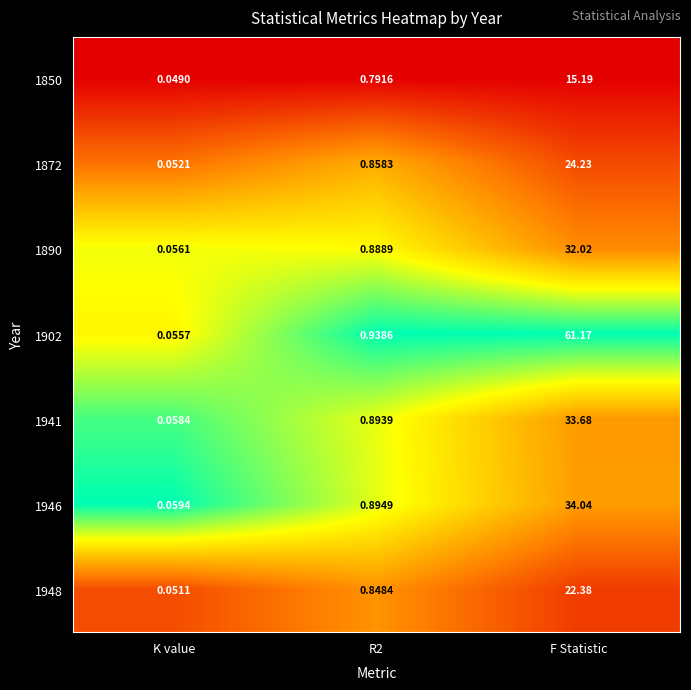

Is the value of 1941 at K value greater than the value of 1890 at K value?

Yes